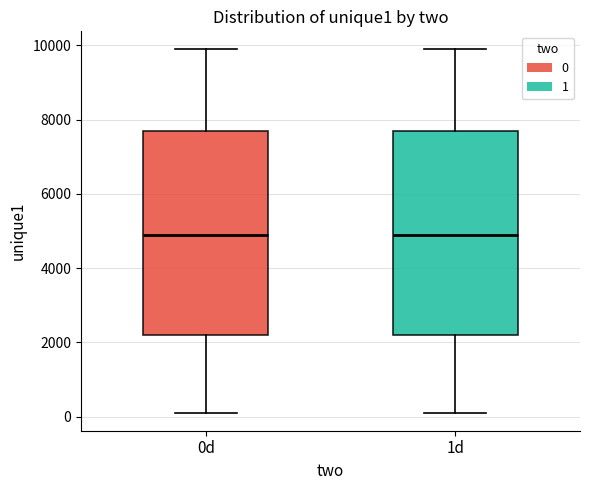

Reading left to right, transcribe this box plot: for each box, give where its median line is, the range the box spans, and where its two whiskers end, as read against the y-axis. The values are not printed on the chart, so give them approximately, as read against the axis.

0d: median 4800, box 2200 to 7600, whiskers 200 to 9800
1d: median 4800, box 2200 to 7600, whiskers 200 to 9800